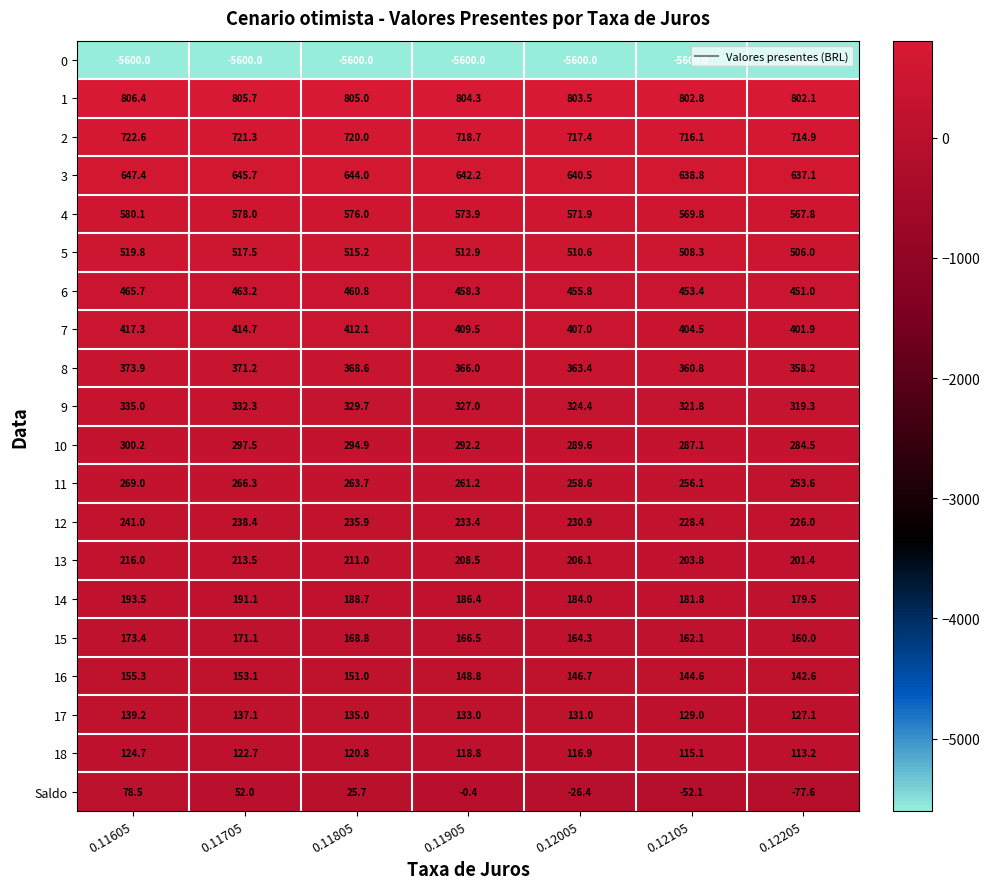

What is the difference between the second highest and second lowest values in the 2 series?

5.2